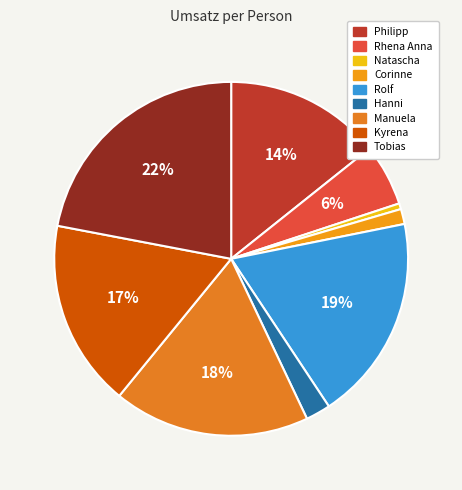

Is the sum of Kyrena and Manuela greater than half?

No